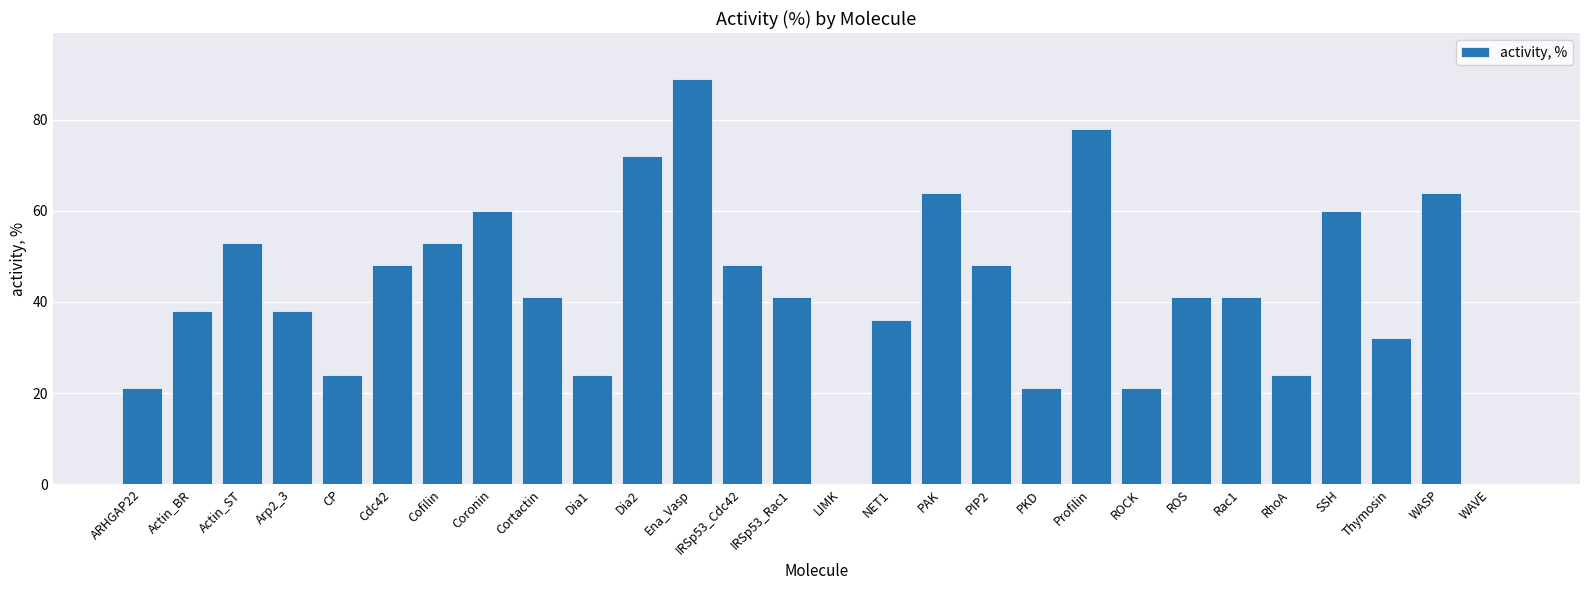

Reading right to left, what are all the values shown in this chart?

WAVE=0	WASP=64	Thymosin=32	SSH=60	RhoA=24	Rac1=41	ROS=41	ROCK=21	Profilin=78	PKD=21	PIP2=48	PAK=64	NET1=36	LIMK=0	IRSp53_Rac1=41	IRSp53_Cdc42=48	Ena_Vasp=89	Dia2=72	Dia1=24	Cortactin=41	Coronin=60	Cofilin=53	Cdc42=48	CP=24	Arp2_3=38	Actin_ST=53	Actin_BR=38	ARHGAP22=21